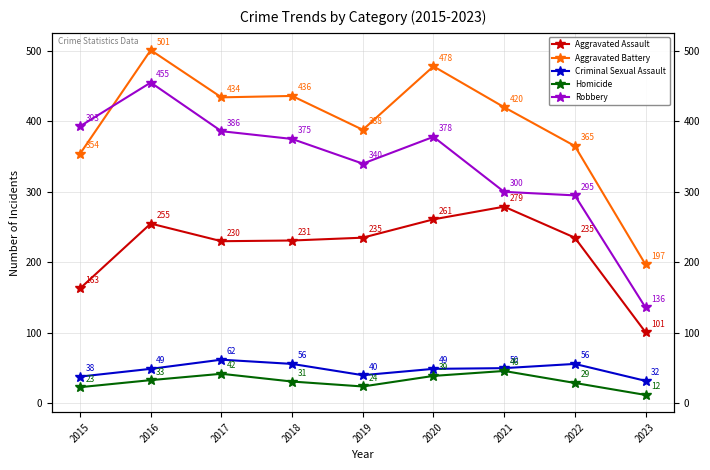

The value of Aggravated Battery at 2018 is 436. True or false?

True